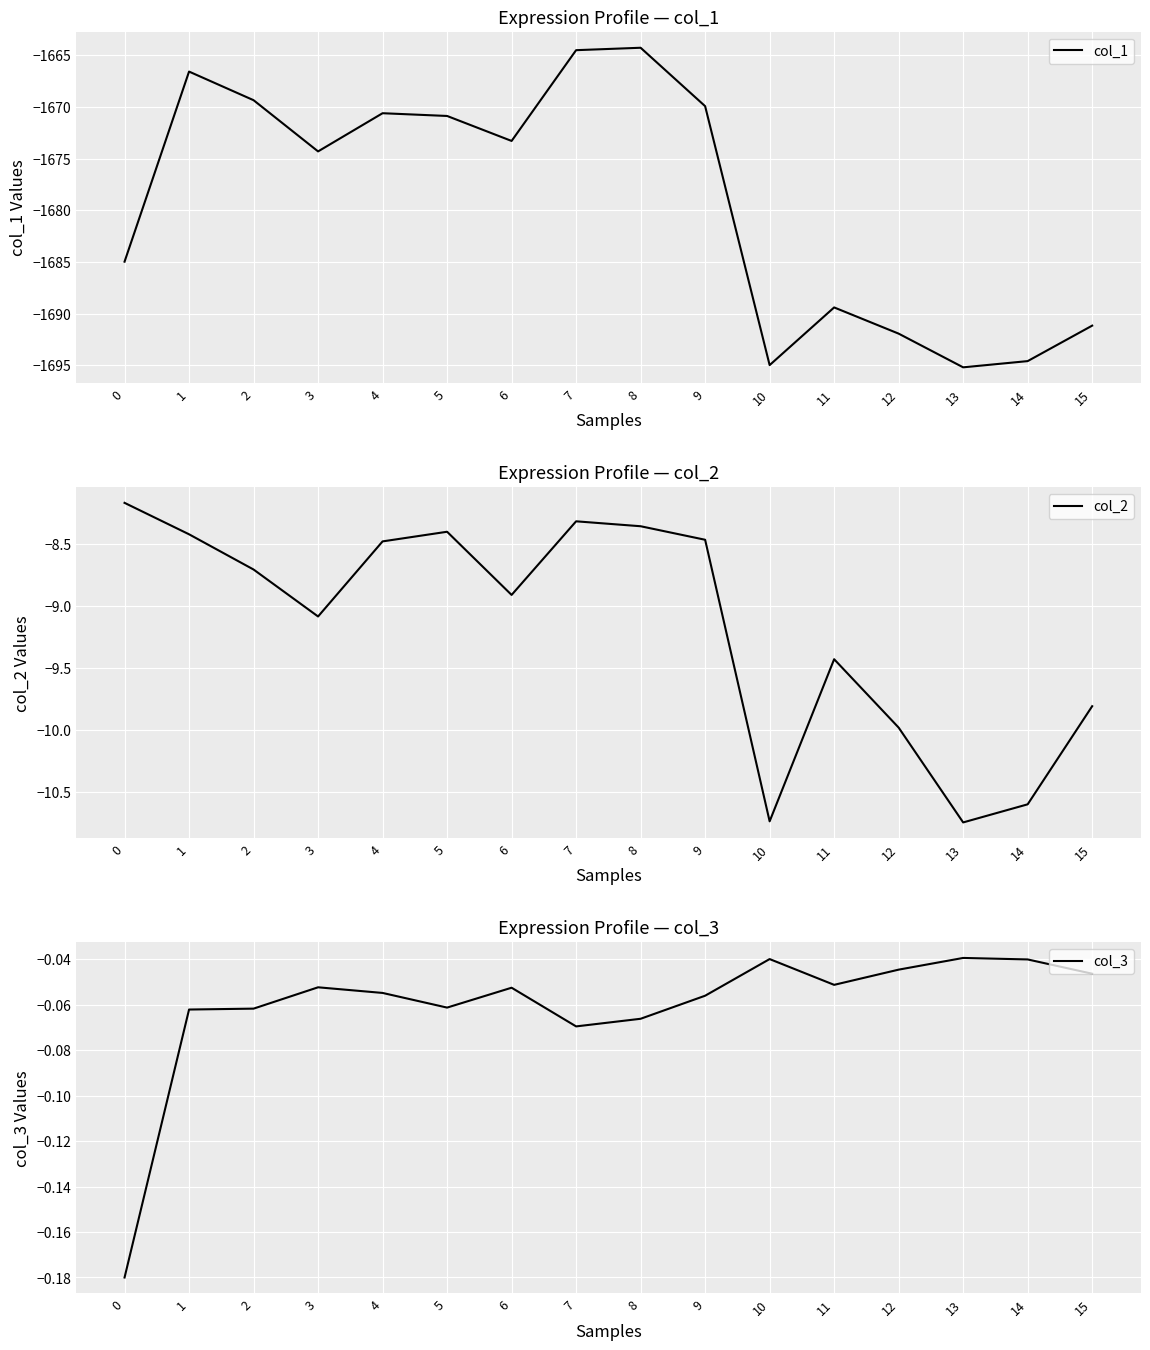

What is the sum of all col_2 values?

-146.6